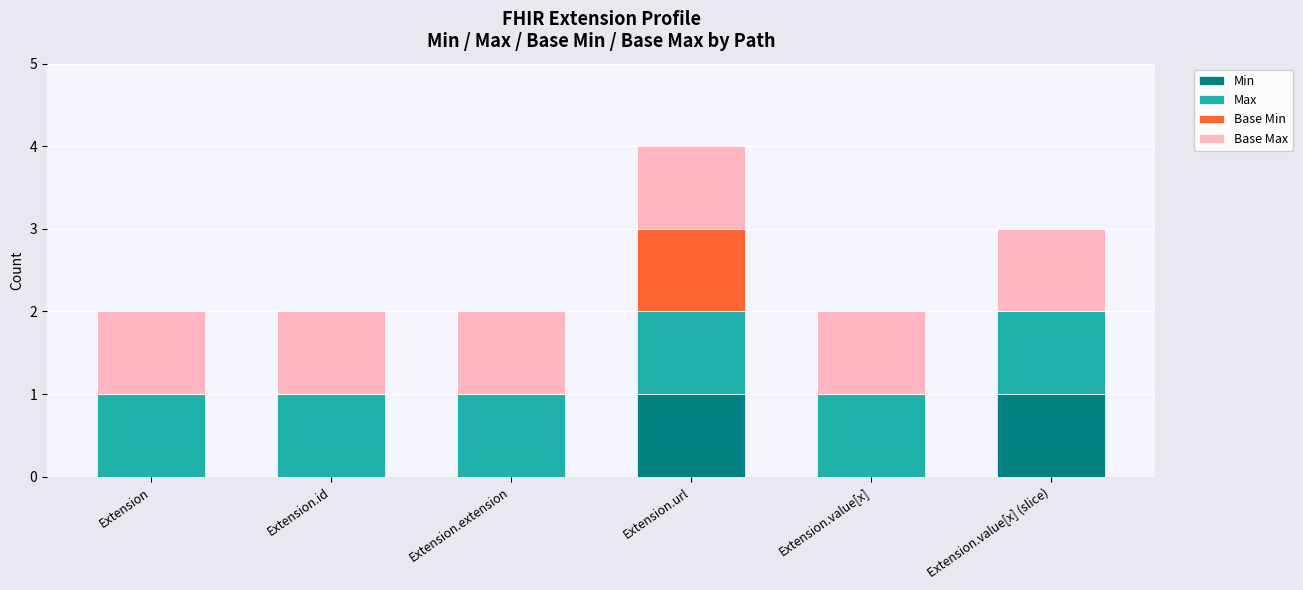

Reading left to right, what are the values for Min?

Extension=0	Extension.id=0	Extension.extension=0	Extension.url=1	Extension.value[x]=0	Extension.value[x] (slice)=1